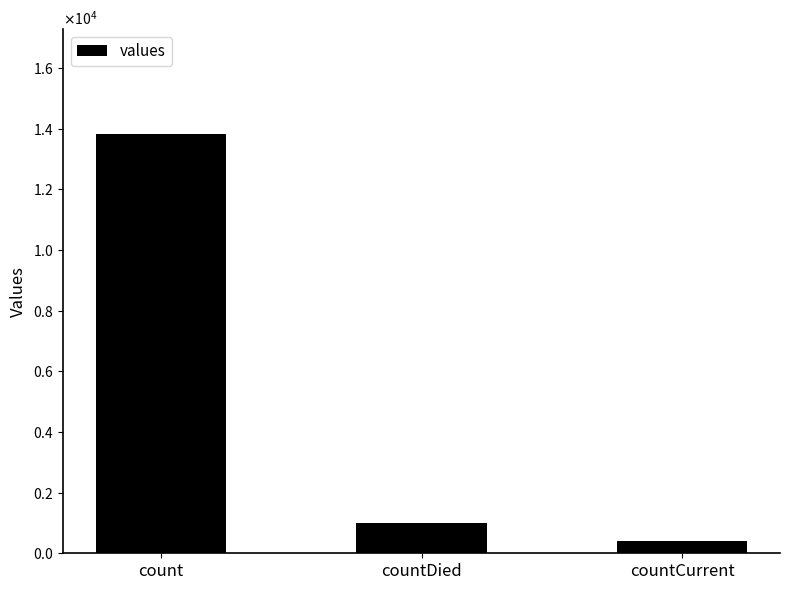

Is it true that the value at countCurrent is 599?

False